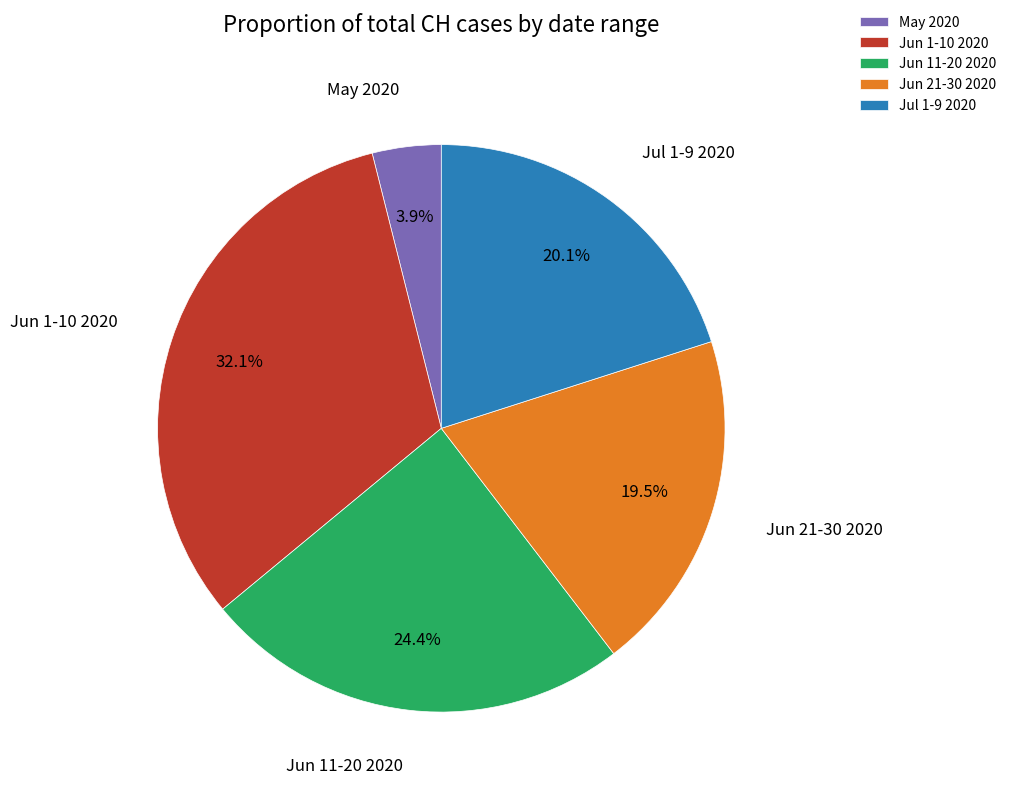

What is the total percentage of Jul 1-9 2020 and Jun 21-30 2020?

39.6%